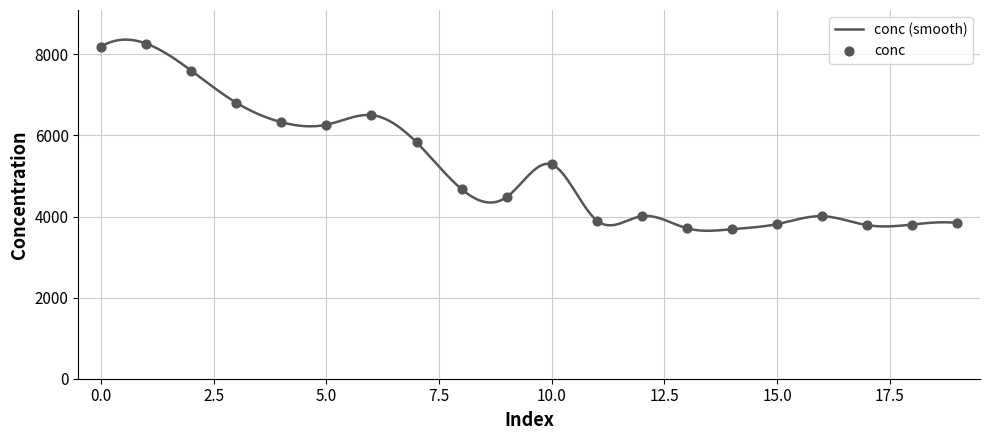

Approximately how many times larger is the value at 11 compared to 16?

1.0